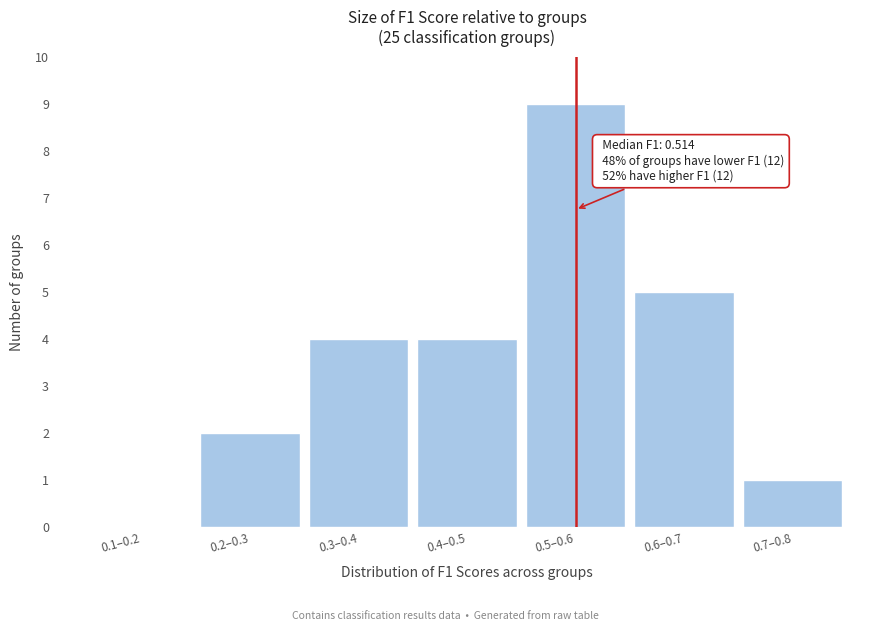

Reading left to right, list all the values displayed in this chart.

0.1–0.2=0	0.2–0.3=2	0.3–0.4=4	0.4–0.5=4	0.5–0.6=9	0.6–0.7=5	0.7–0.8=1